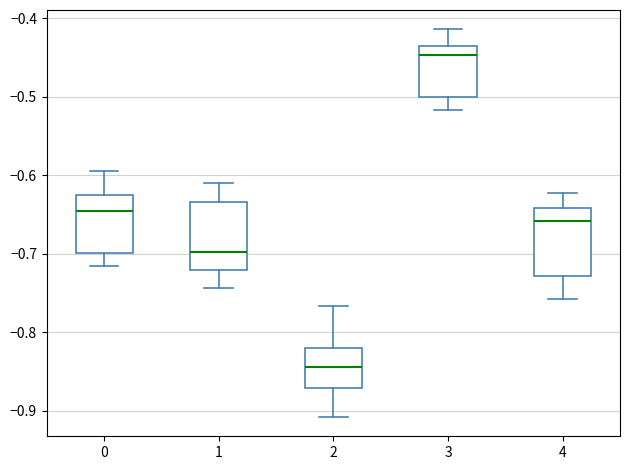

Where does the lower whisker of the box at x = 2 end on the y-axis? The values are not printed on the chart, so give them approximately, as read against the axis.

-0.91